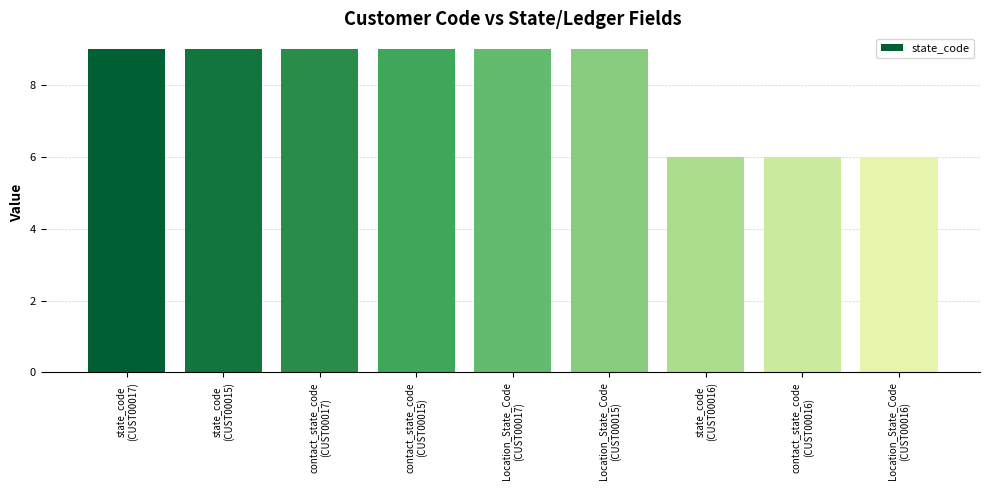

Reading left to right, list all the values displayed in this chart.

9	9	9	9	9	9	6	6	6